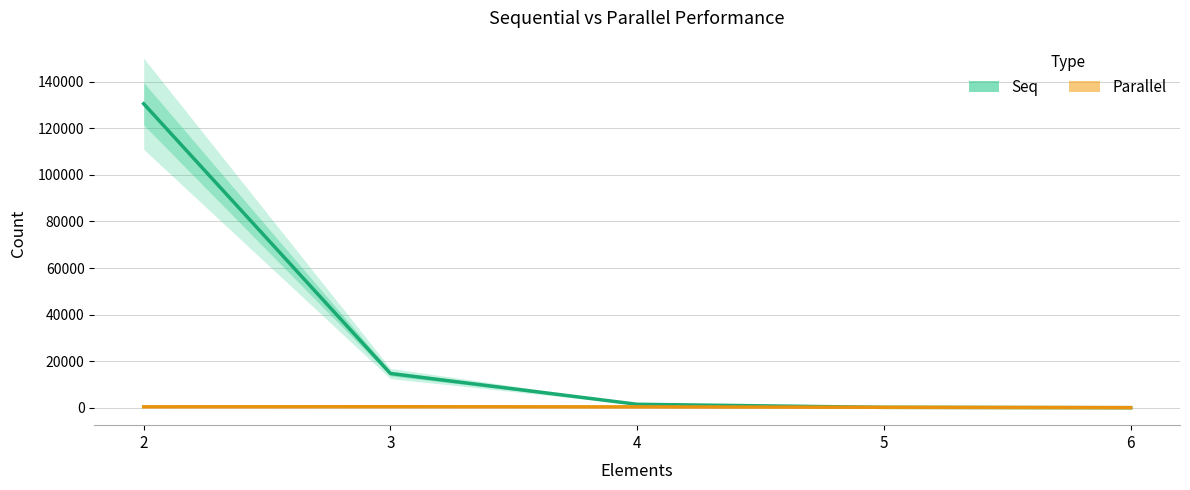

True or false: Seq has more than 0 interior local peaks.

False